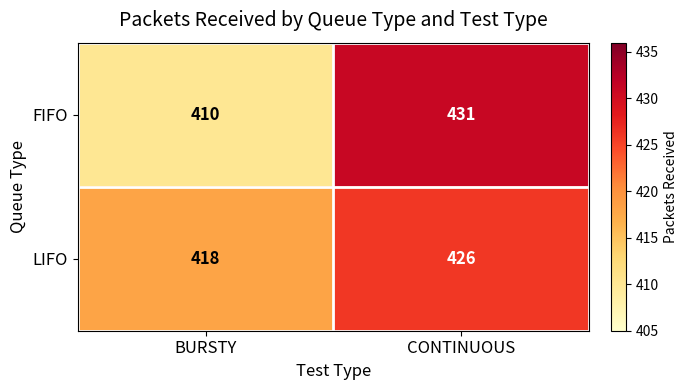

Is it true that FIFO equals 97 at BURSTY?

False